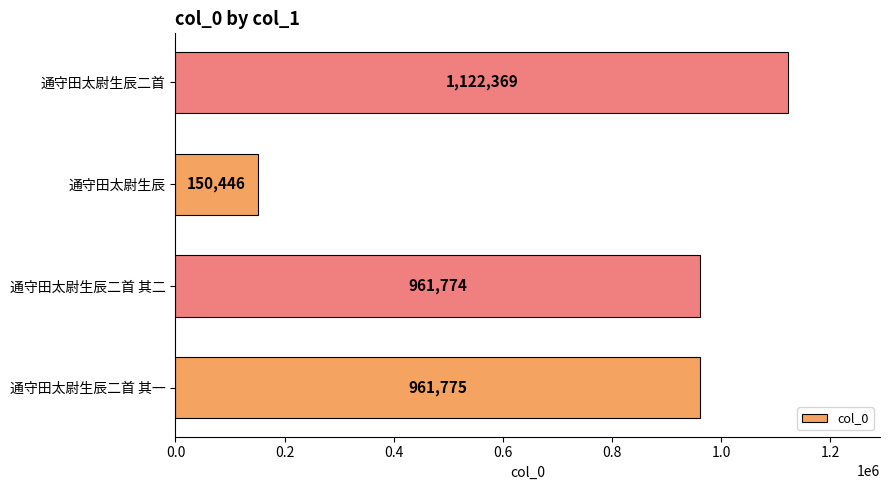

How many data points are less than 961775?

2